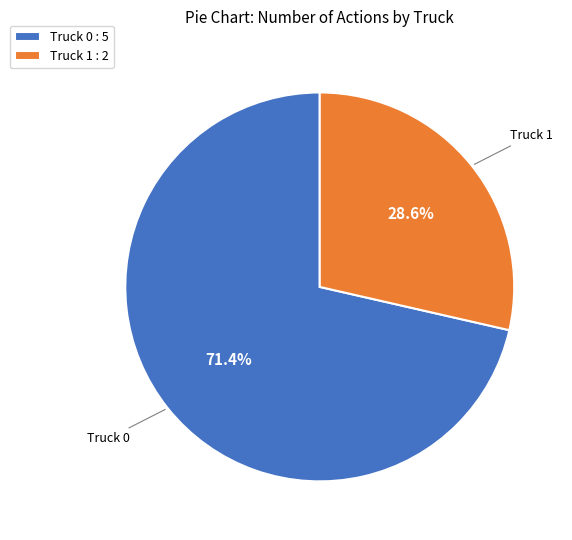

How much of the chart is everything except Truck 0?

28.6%